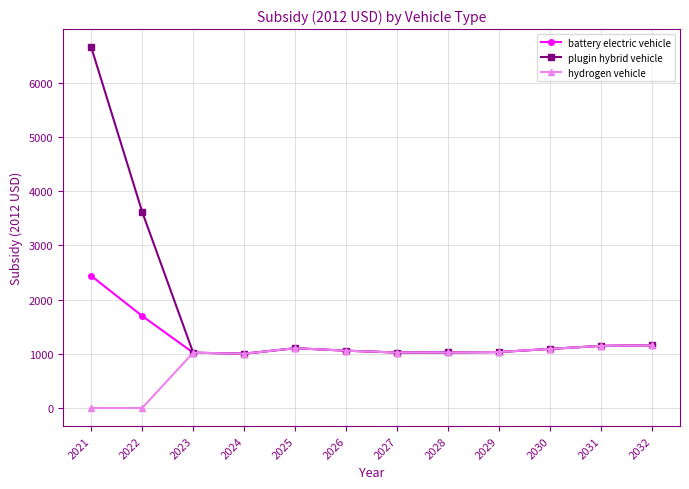

Does the chart have visible grid lines?

Yes